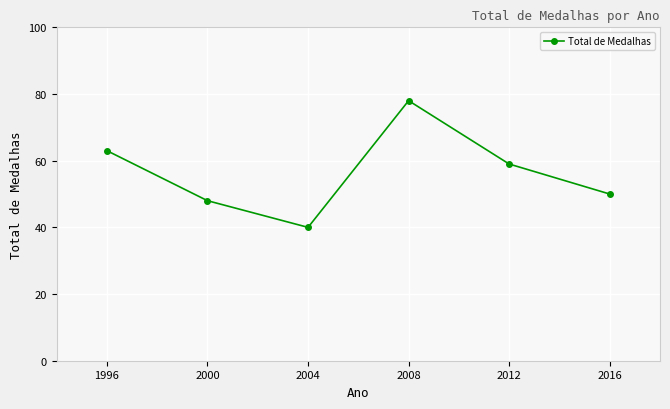

True or false: the data shows 88 at 1996.

False